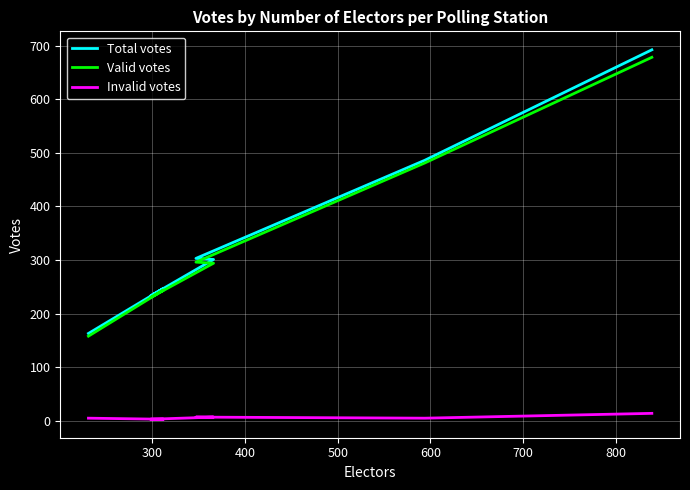

What is the maximum value for Invalid votes?

14